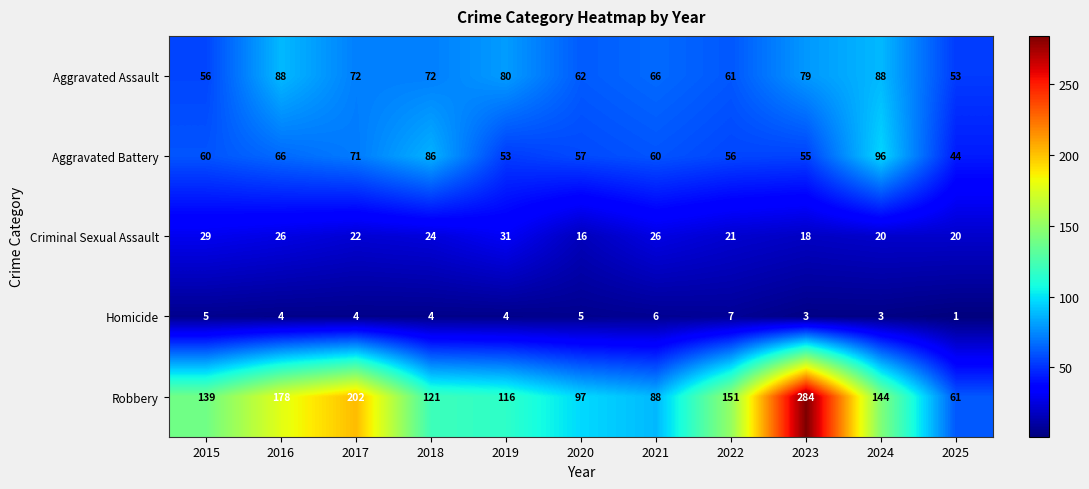

Which category has the lowest value across all series?

2025